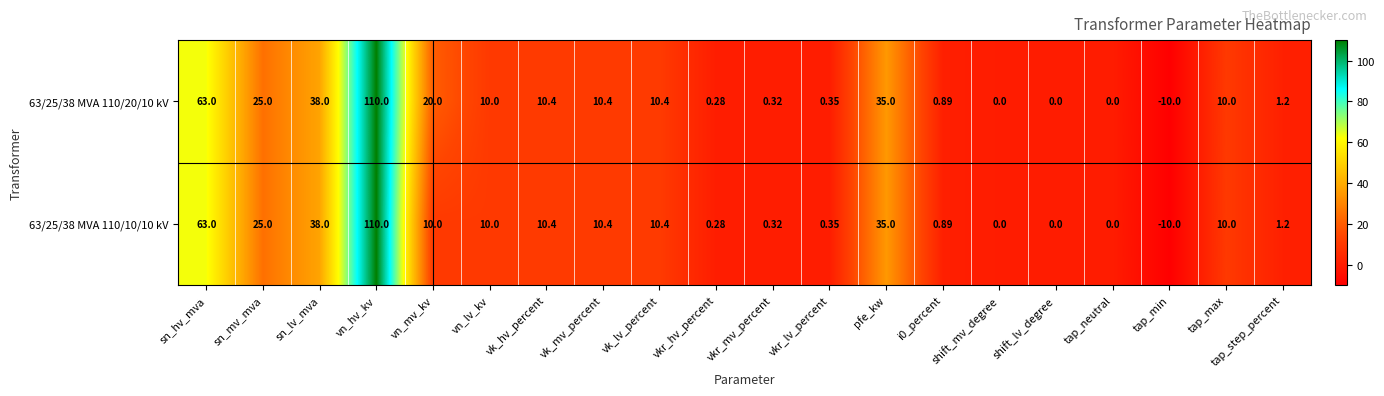

How many categories are shown in the chart?

20